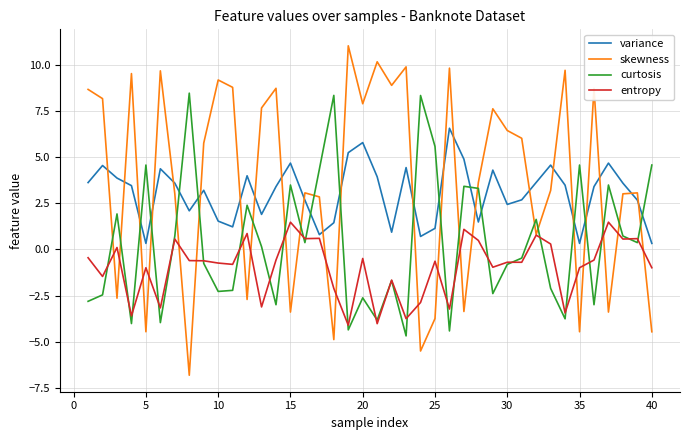

List the series in order of their peak value, highest first.

skewness, curtosis, variance, entropy